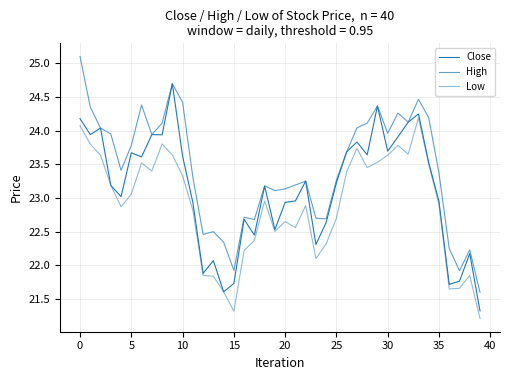

True or false: High has more than 2 interior local peaks.

True